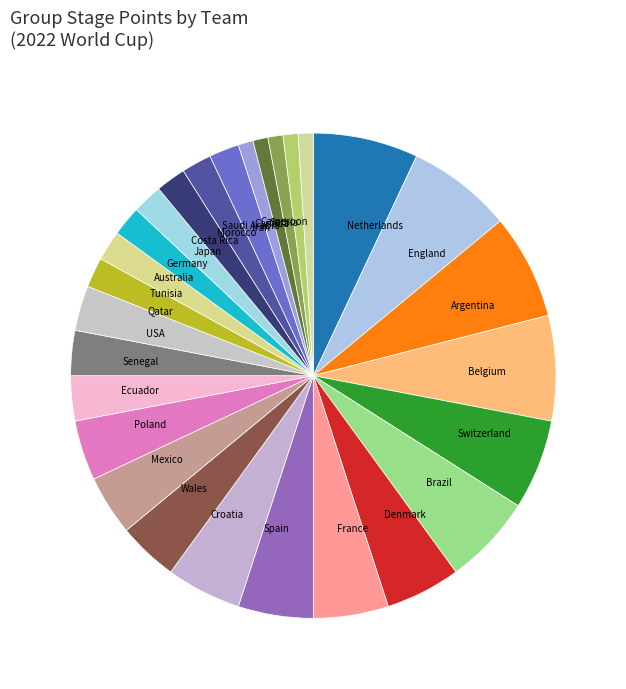

Is the sum of Poland and Canada greater than half?

No